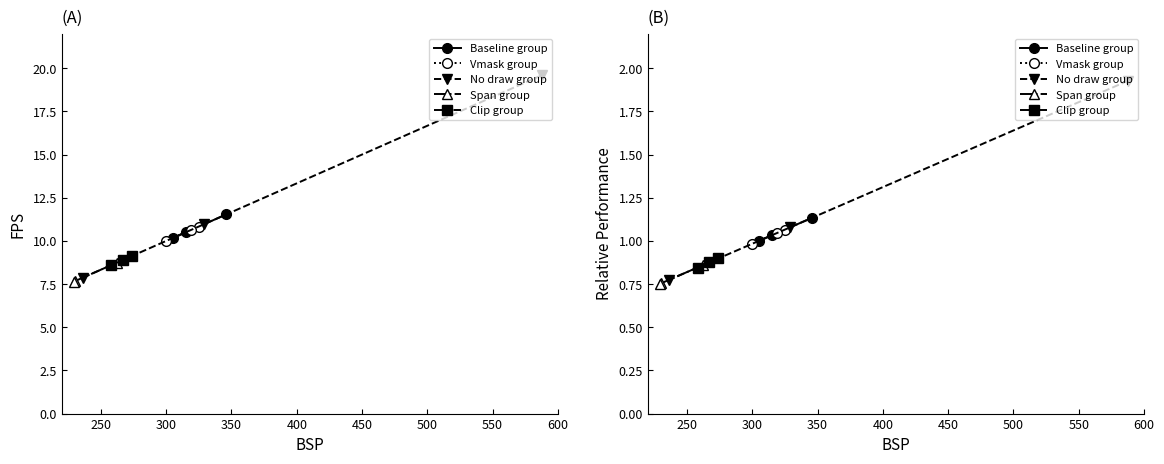

True or false: Clip group has a value of 0.5 at 300.

False